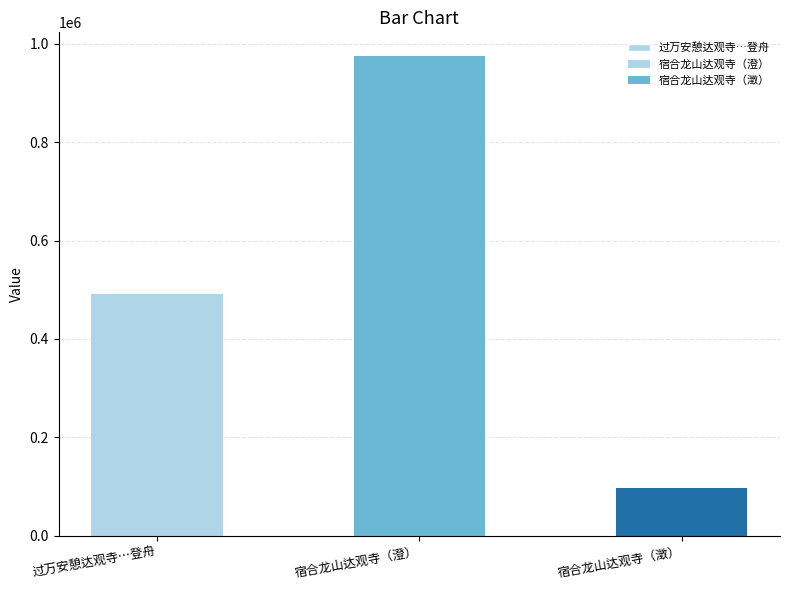

How many values are below 492204?

1